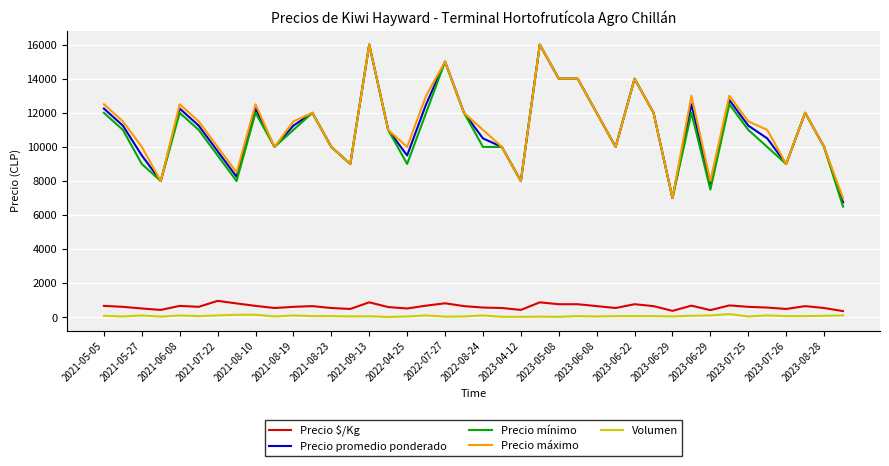

True or false: Precio $/Kg and Precio mínimo cross at least once.

False